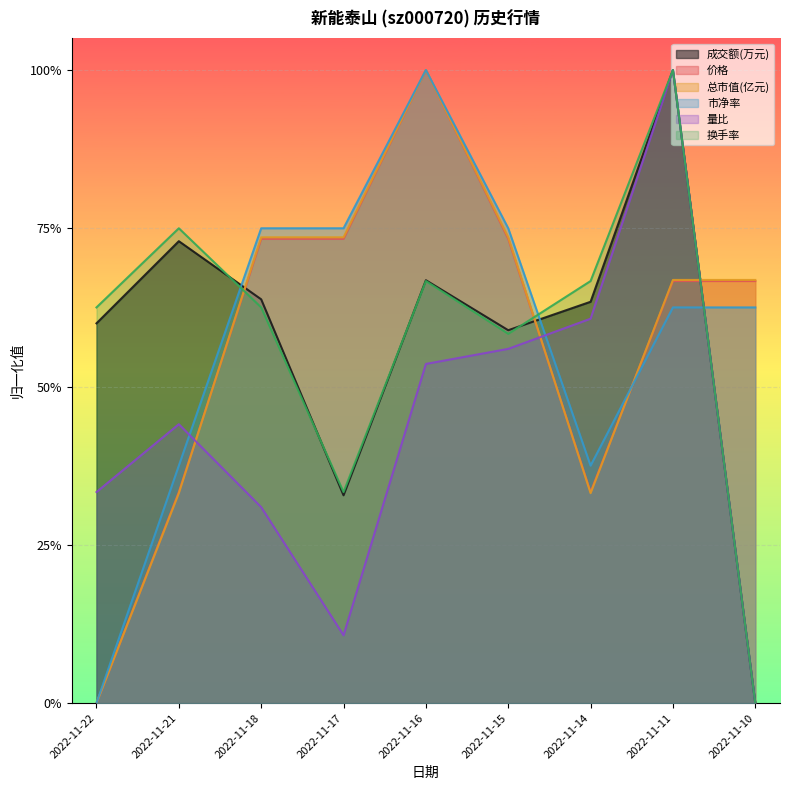

Between 2022-11-14 and 2022-11-10, which series saw the biggest shift?

换手率